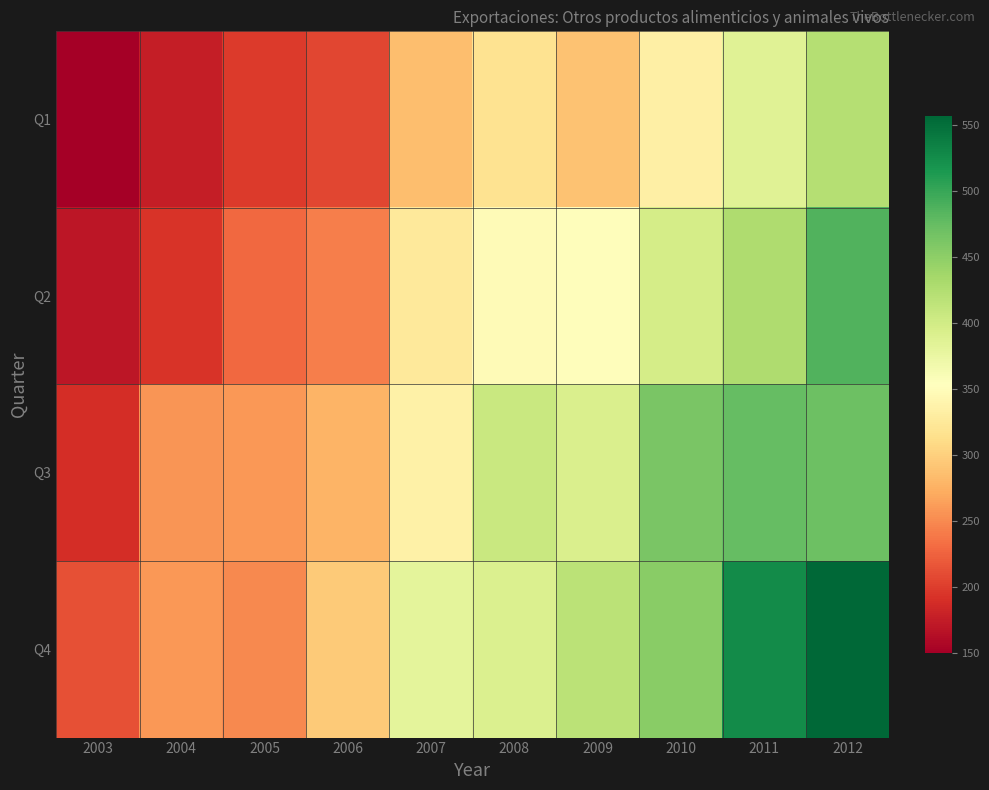

At which category is the sum across all series the highest?

2012